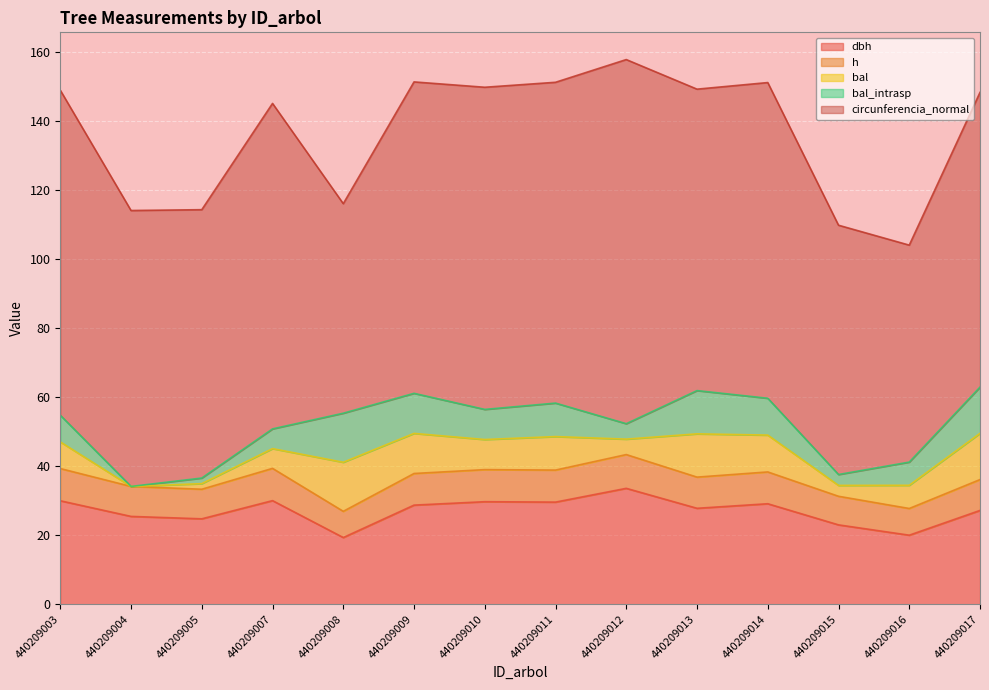

Count the number of data series in this chart.

5